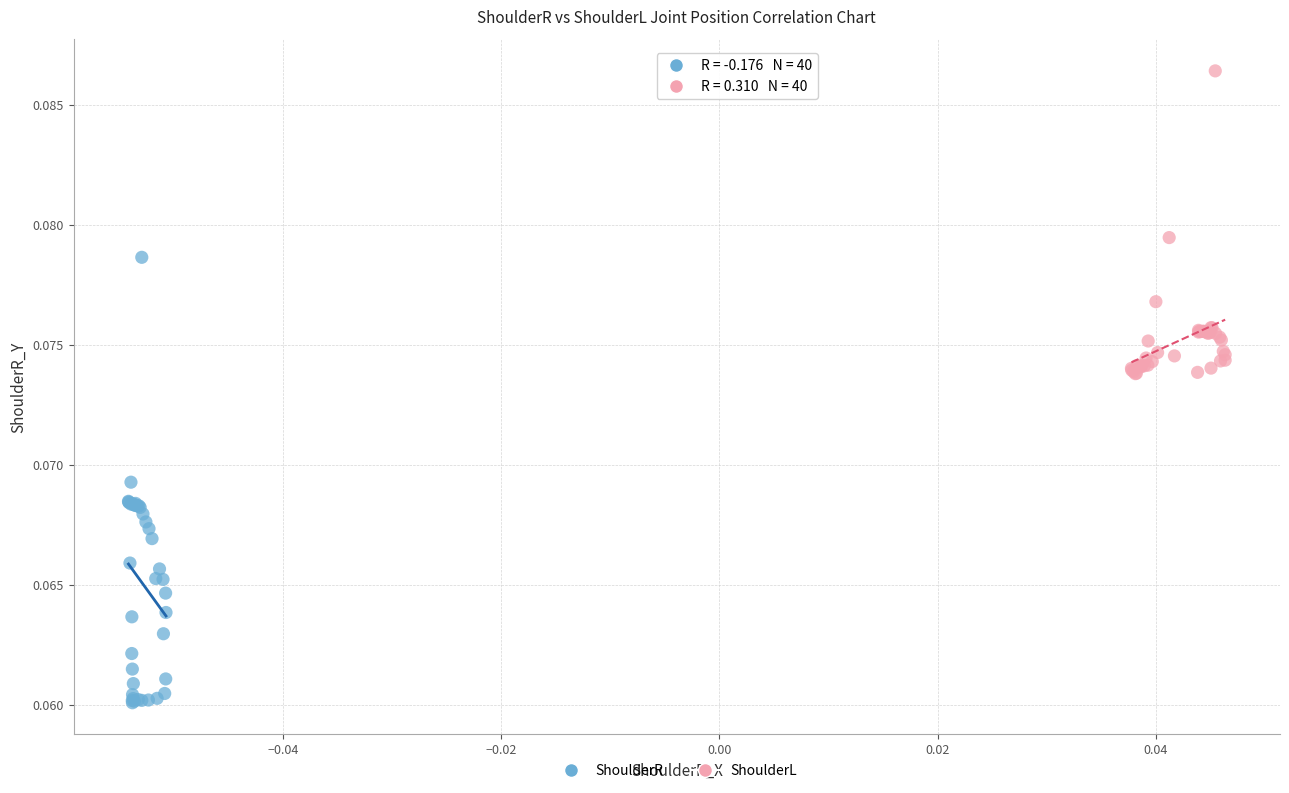

Which series has the largest Y range (max minus min)?

ShoulderR